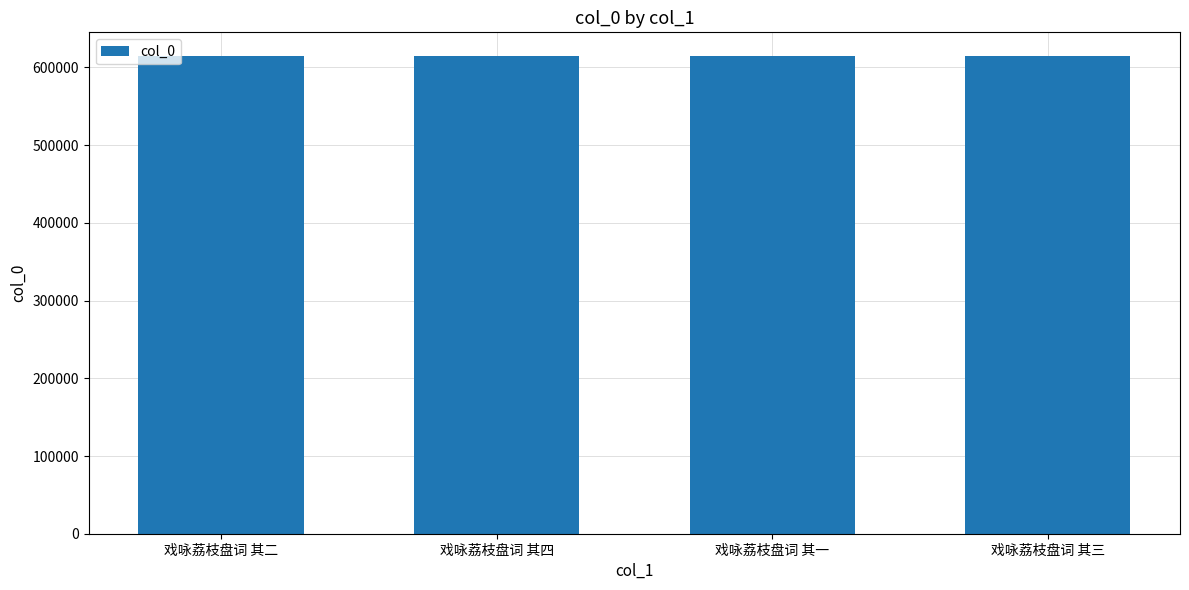

What is the smallest value displayed?

614470